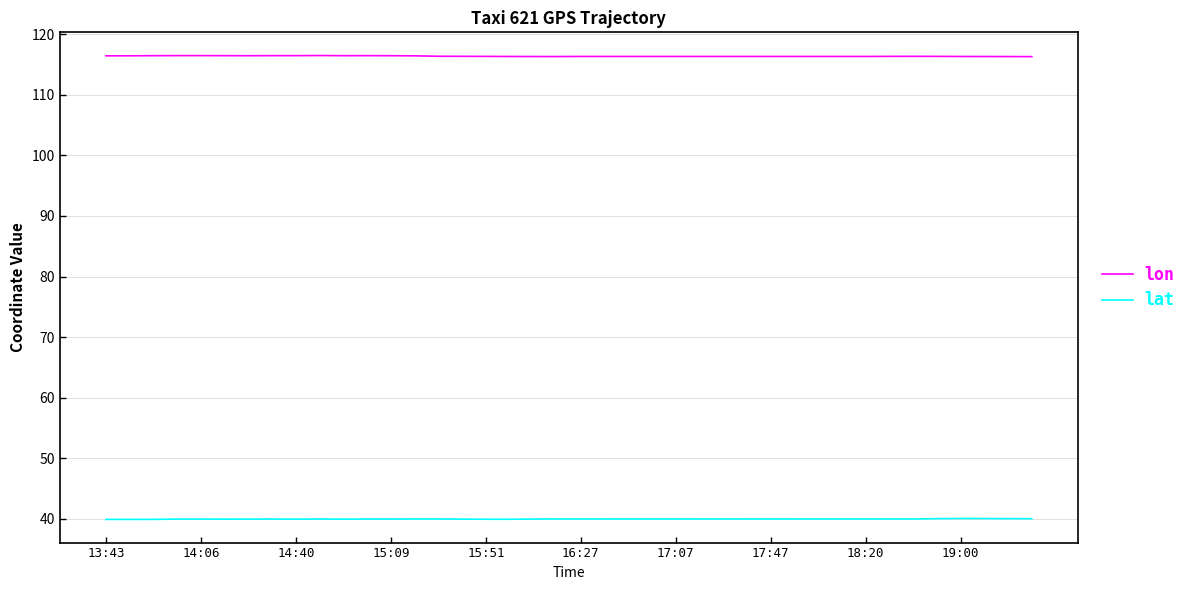

True or false: lat and lon cross at least once.

False